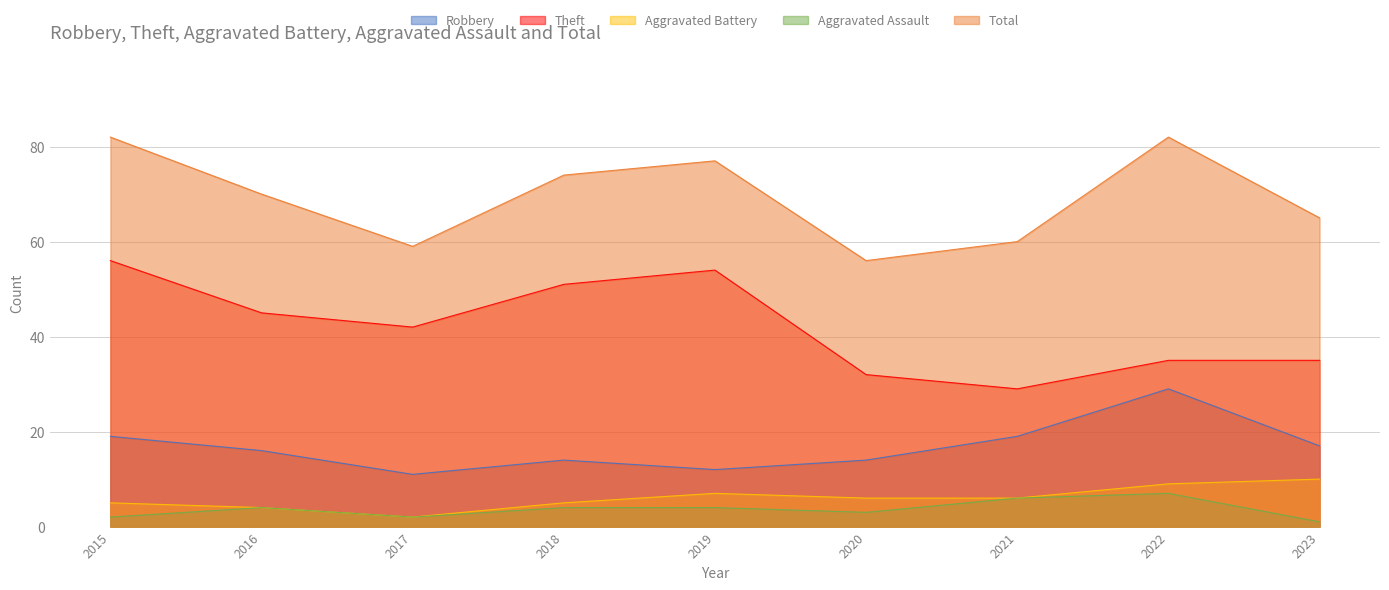

Rank the series at 2016 from highest to lowest value.

Total, Theft, Robbery, Aggravated Battery, Aggravated Assault